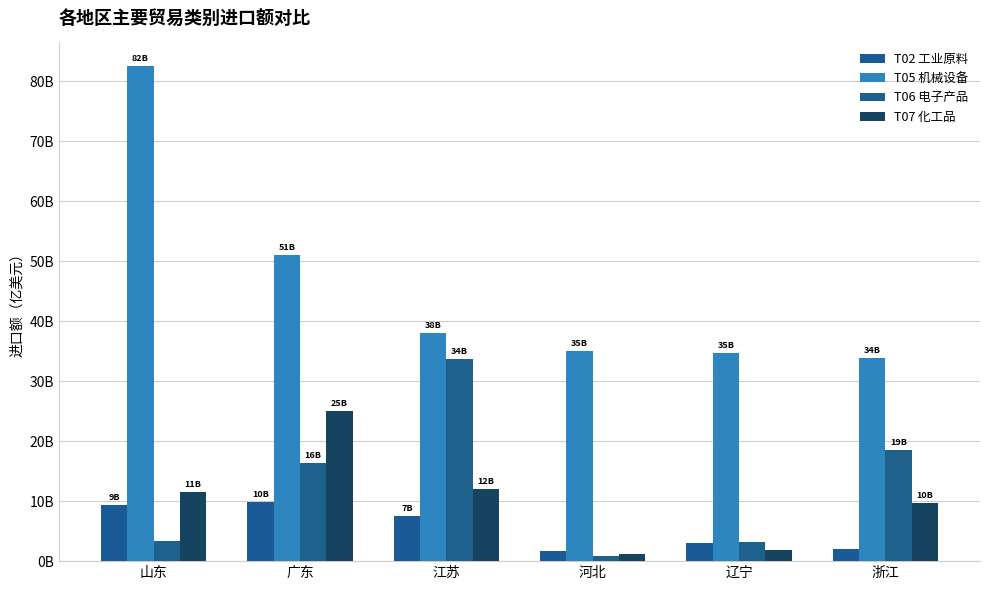

Count the number of categories in the chart.

6